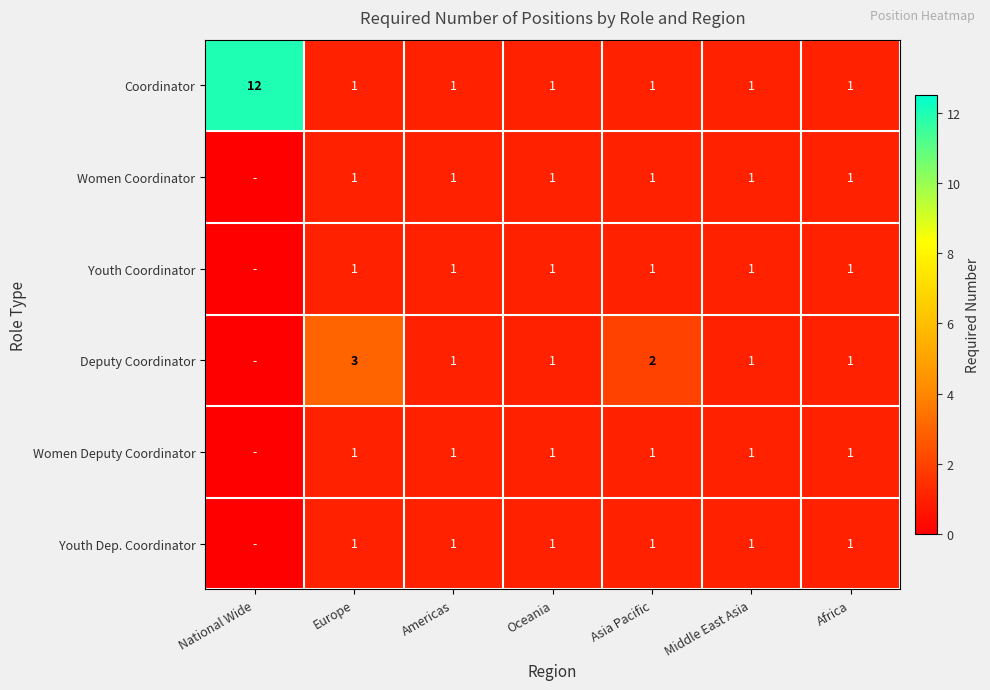

How many series are shown in this chart?

6